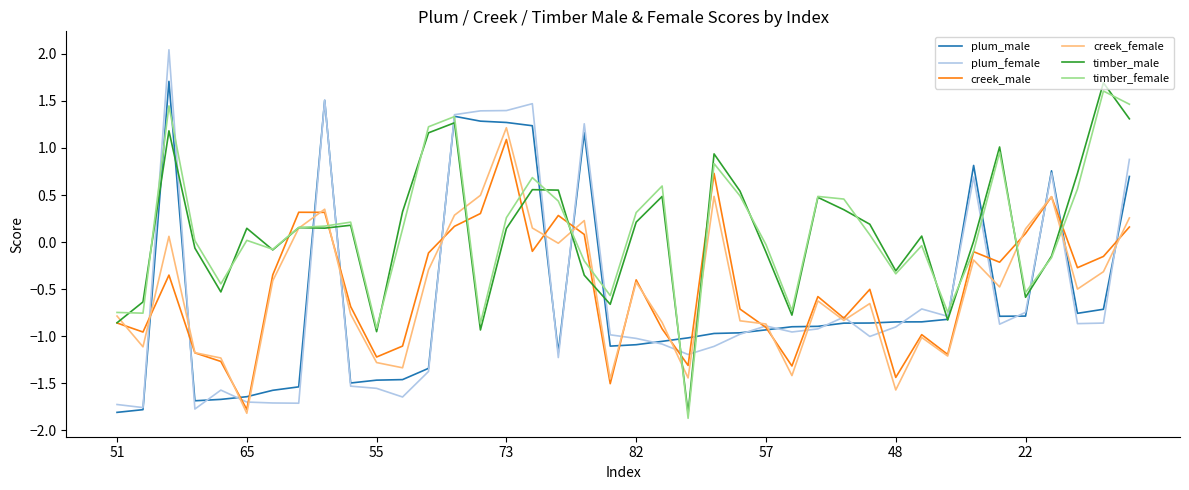

What is the minimum value for plum_female?

-1.8